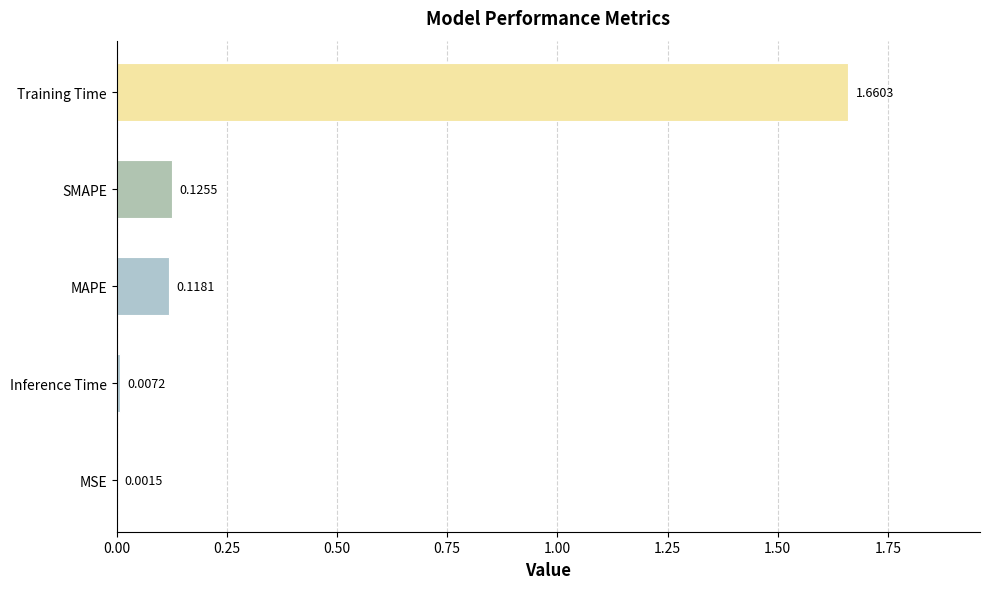

At which label is the value closest to 0?

MSE